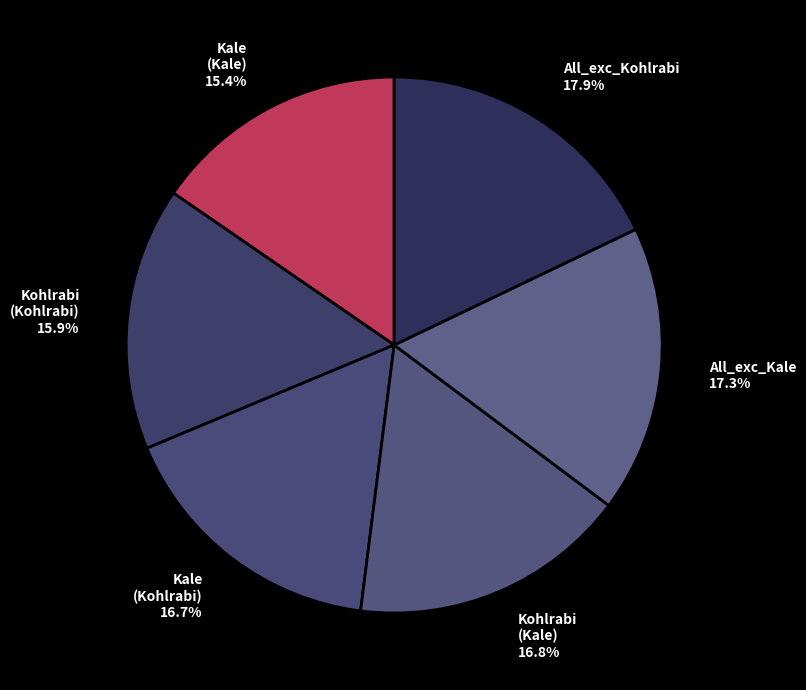

Which slice is the largest?

All_exc_Kohlrabi 17.9%